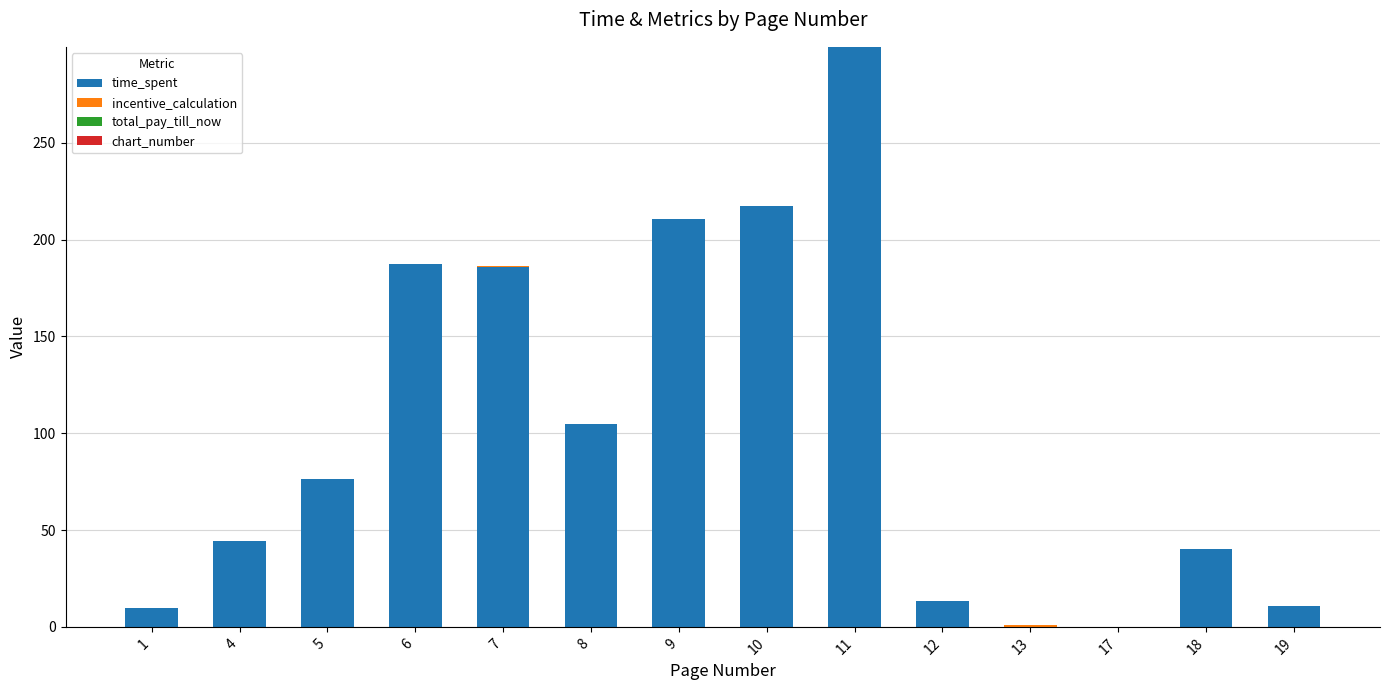

At which category is the sum across all series the highest?

11